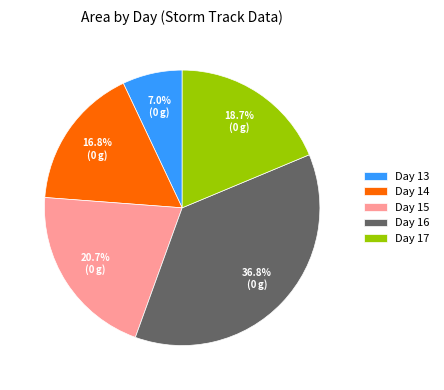

What percentage do Day 17 and Day 14 together represent?

35.5%